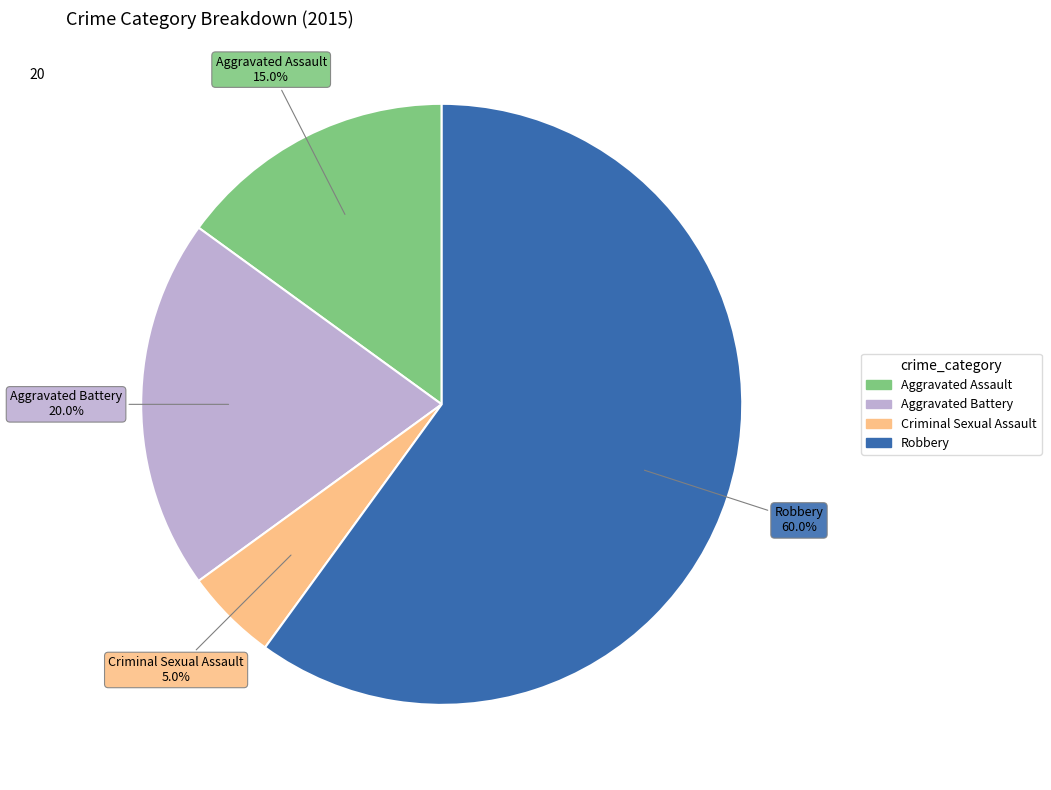

What portion of the pie excludes Robbery?

40.0%